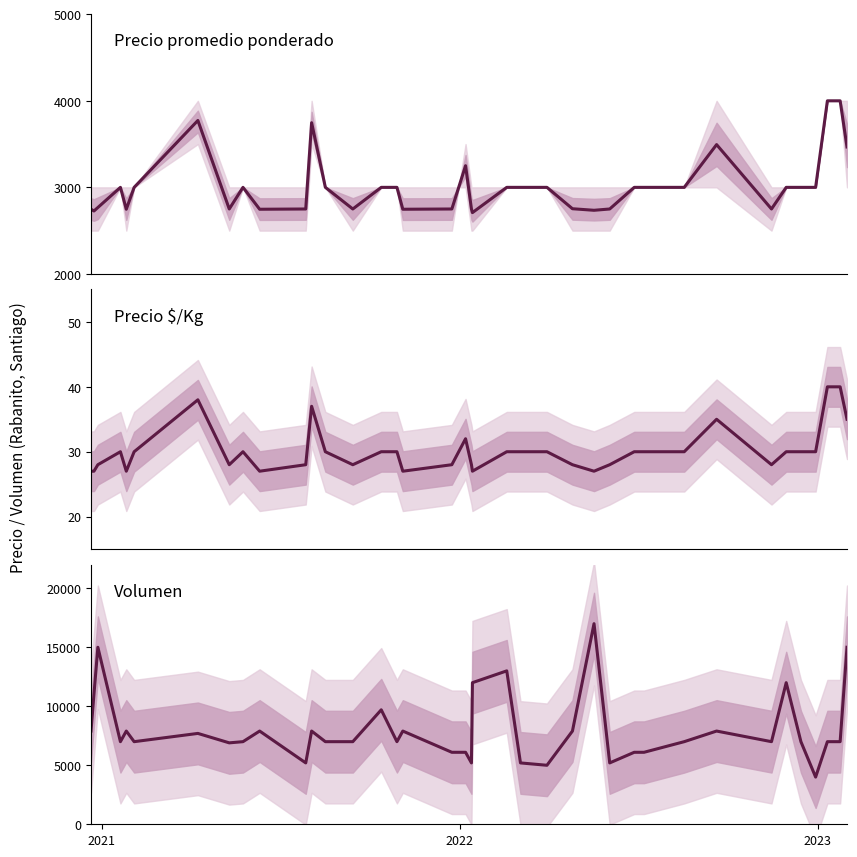

The Precio promedio ponderado series shows 5391 at 31. True or false?

False